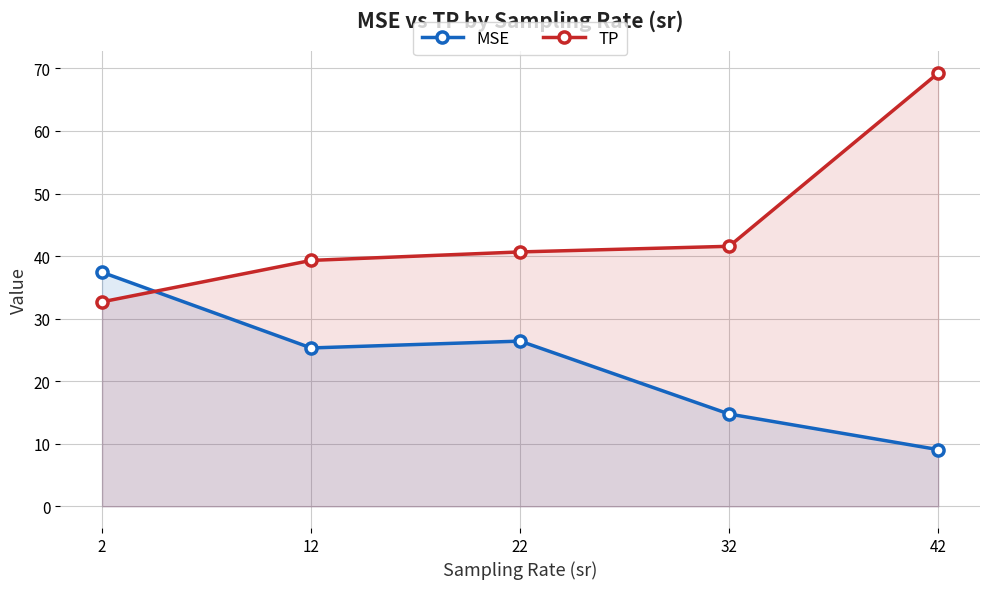

Which series has the largest total across all categories?

TP